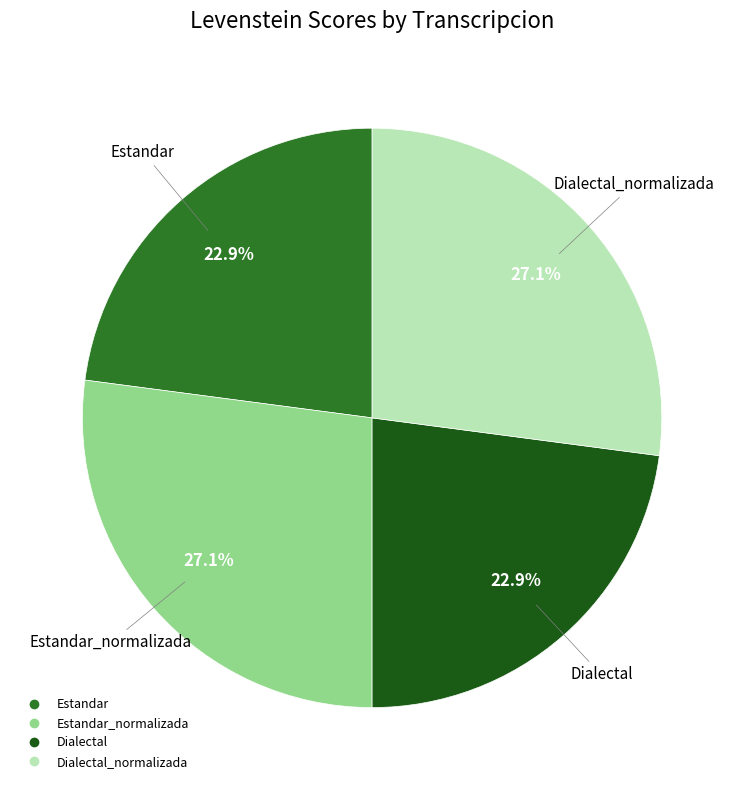

Rank the categories by value from lowest to highest.

Estandar, Dialectal, Estandar_normalizada, Dialectal_normalizada